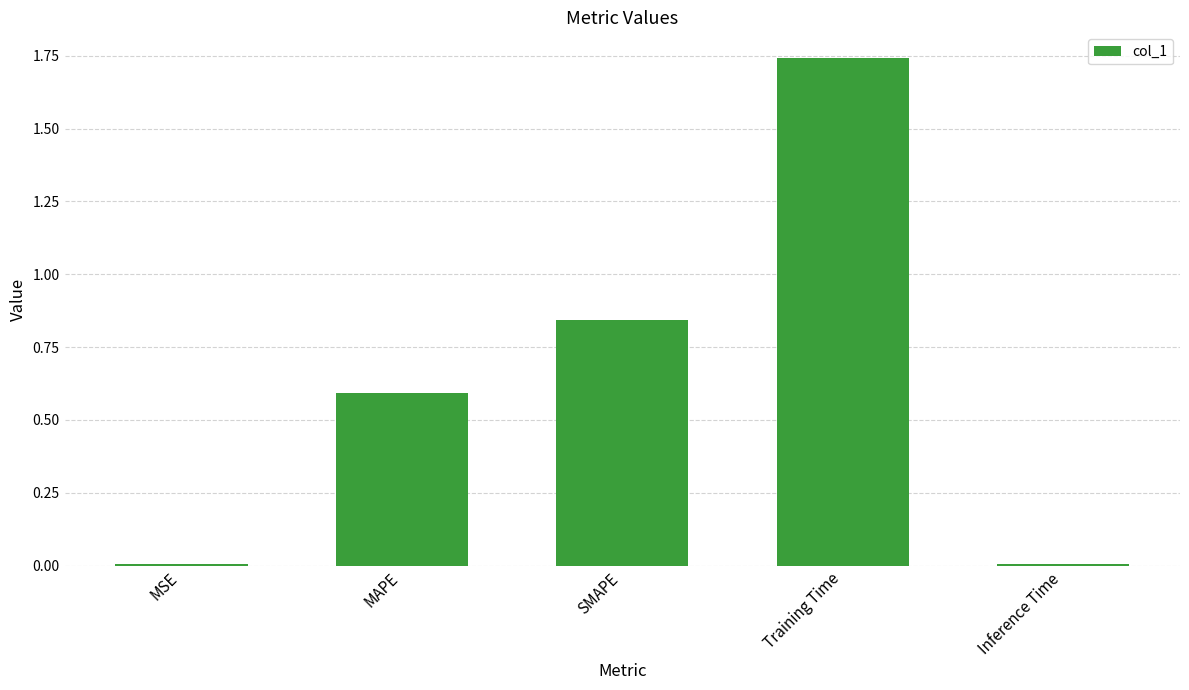

Which label corresponds to the largest value in the chart?

Training Time